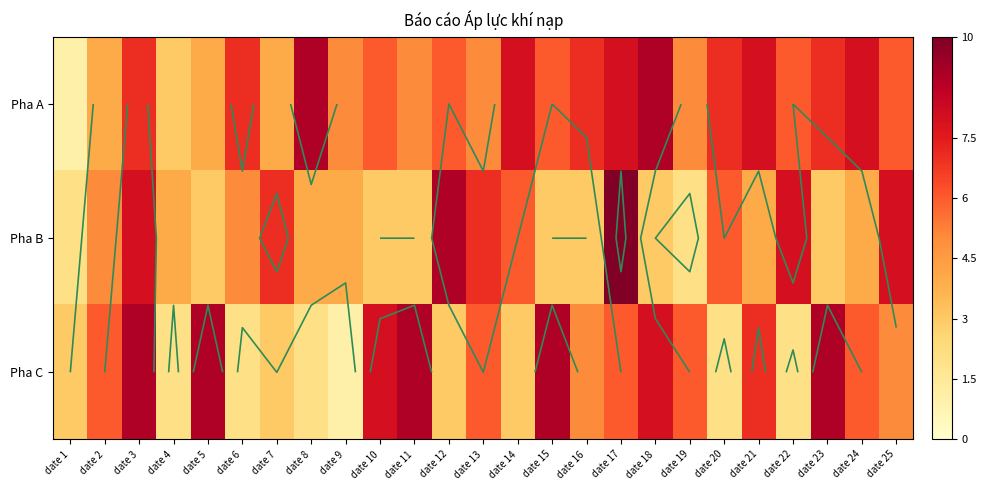

How many Pha B values are between 3 and 7?

18